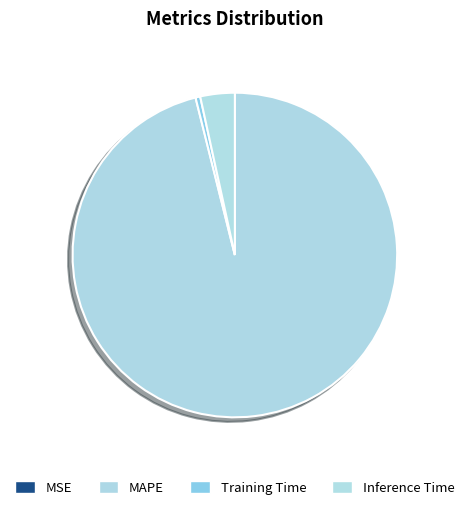

Which category has the smallest portion of the pie?

MSE